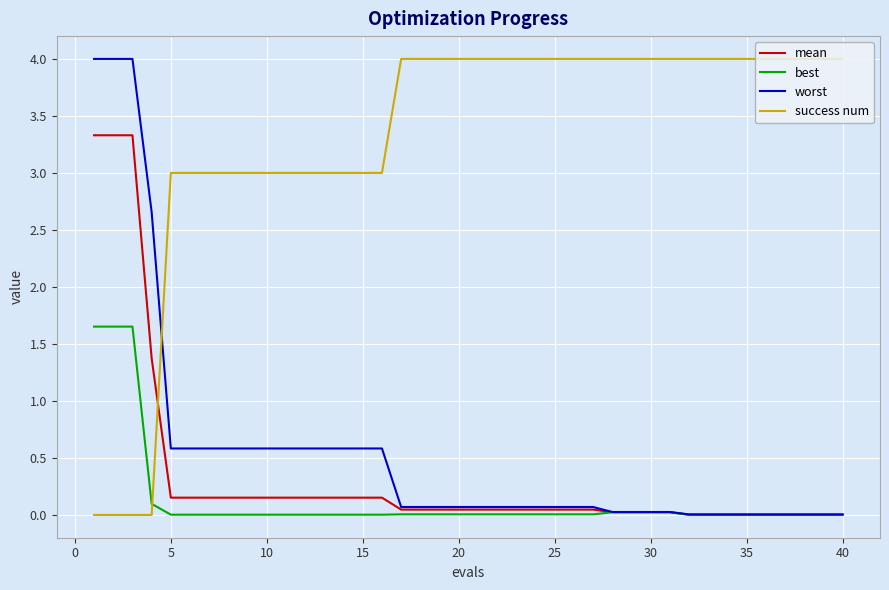

True or false: worst and success num intersect in this chart.

True